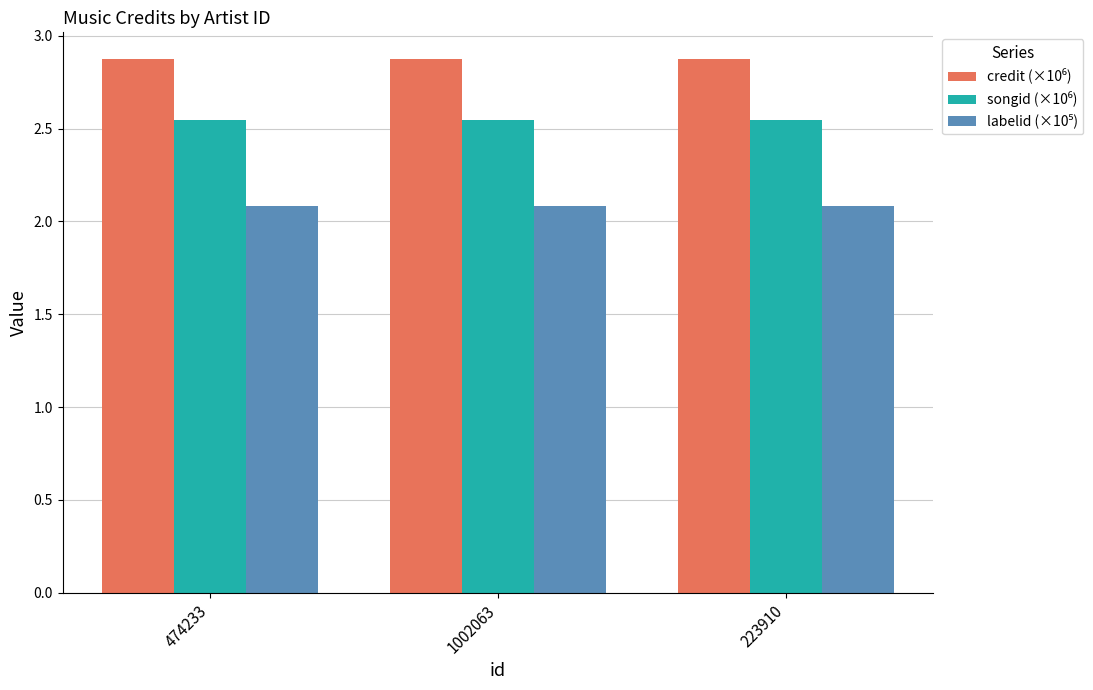

What is the spread (max minus min) of values at 1002063?

0.8